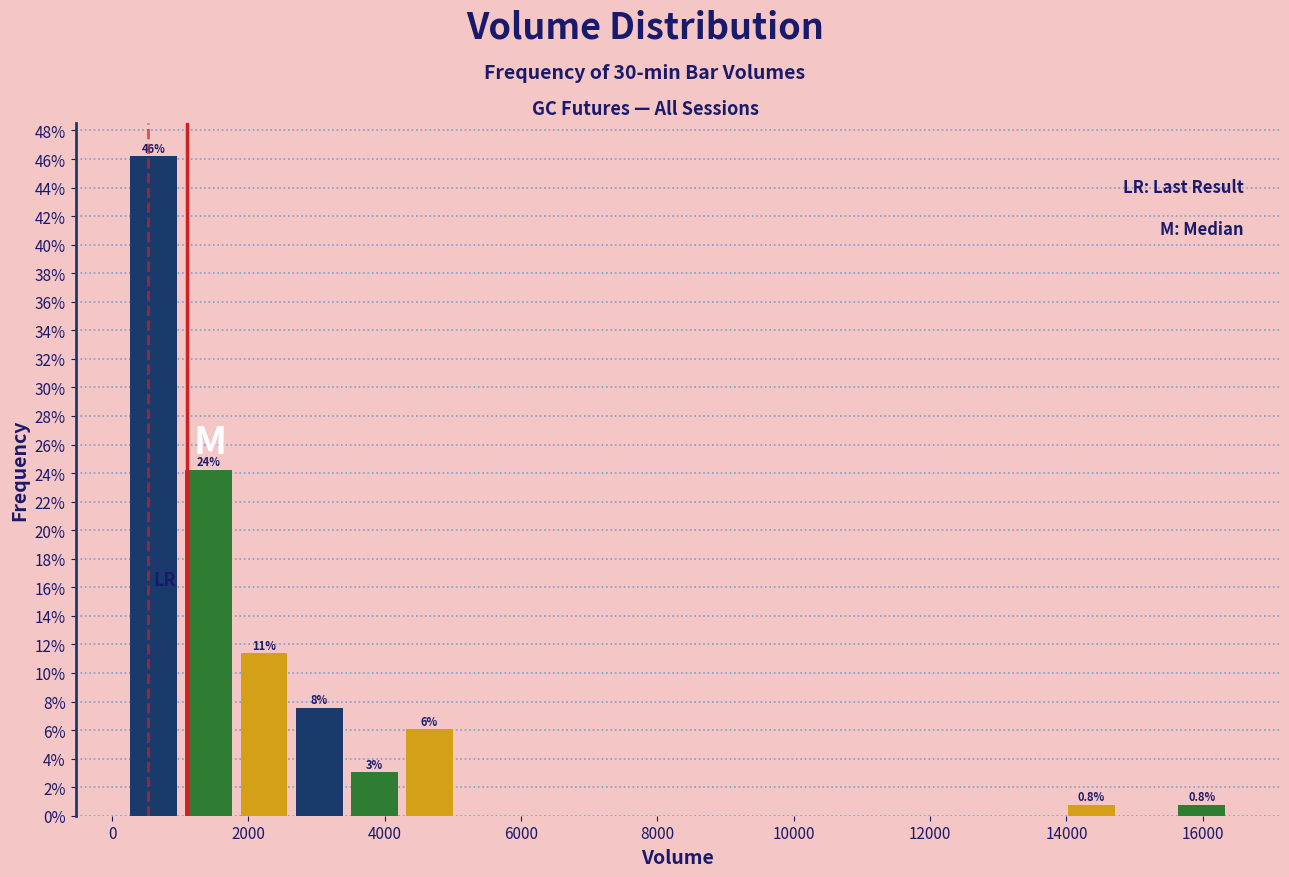

Over which range of the x-axis is the bar tallest?

200 to 1000